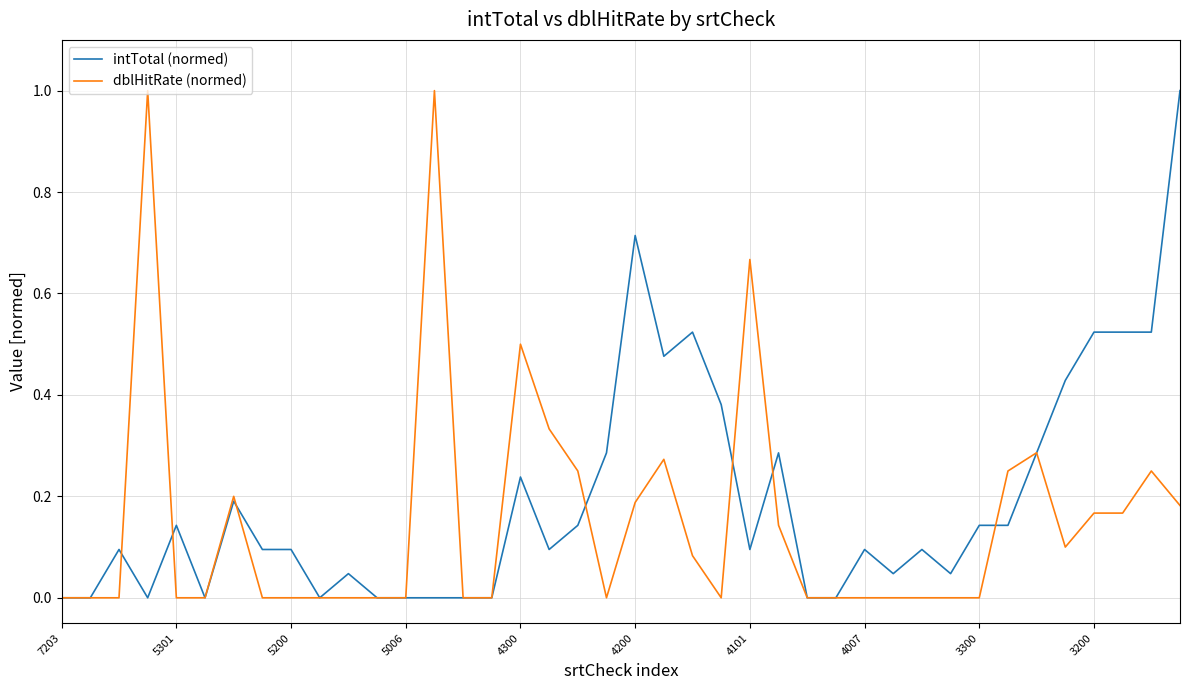

What is the greatest value displayed?

1.0